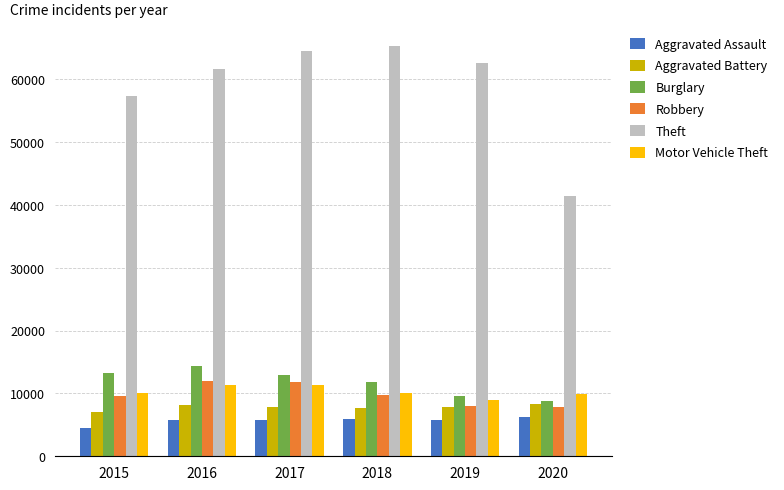

What is the greatest value displayed?

65290